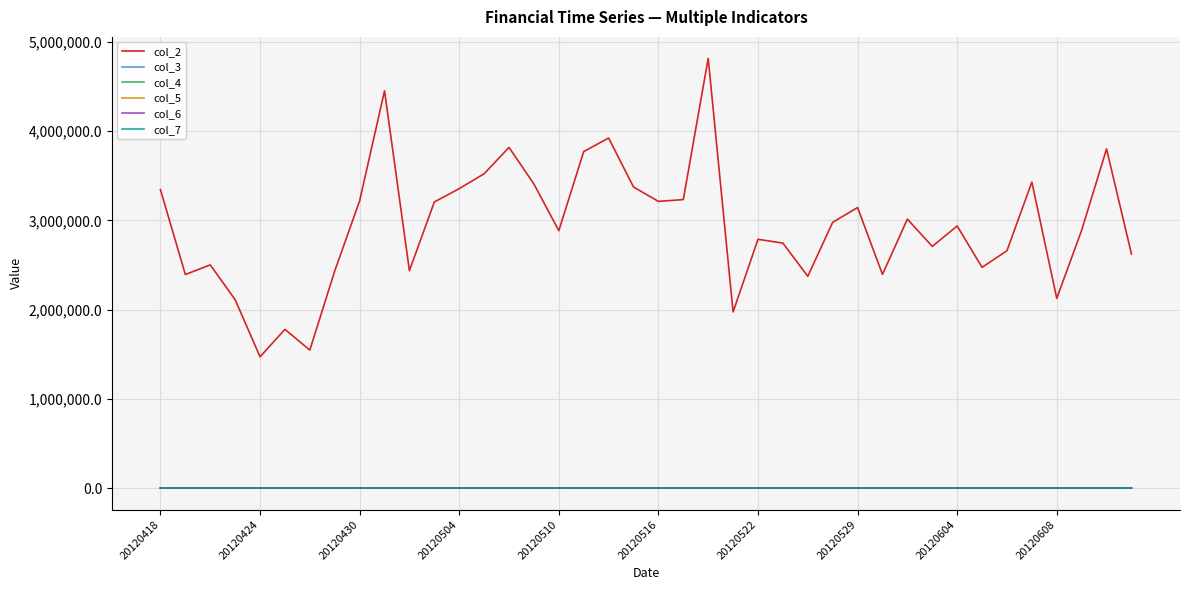

True or false: col_2 and col_3 intersect in this chart.

False